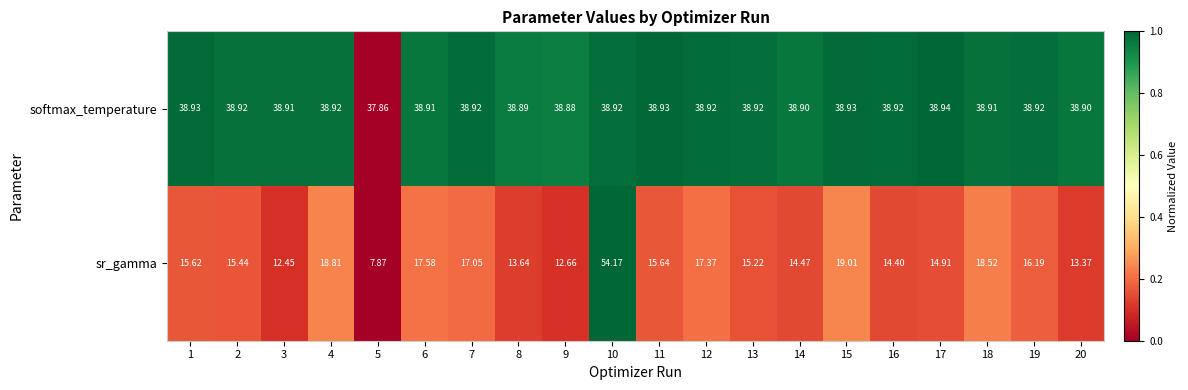

Which series has the largest total across all categories?

softmax_temperature